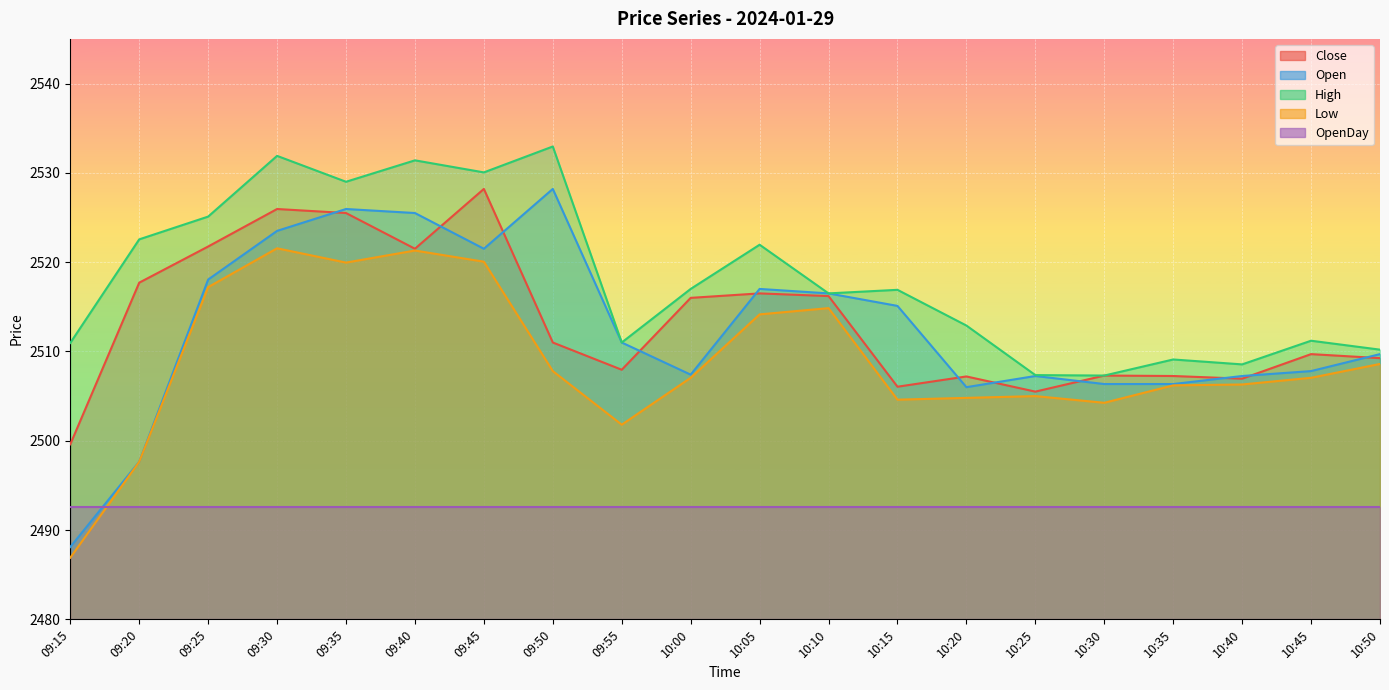

At which category is the sum across all series the highest?

09:30